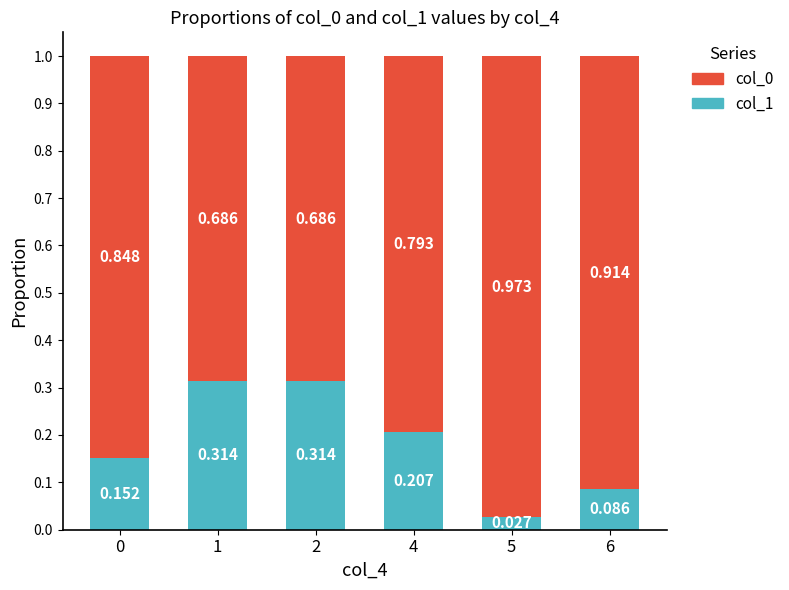

Is it true that col_0 equals 0.8 at 4?

True